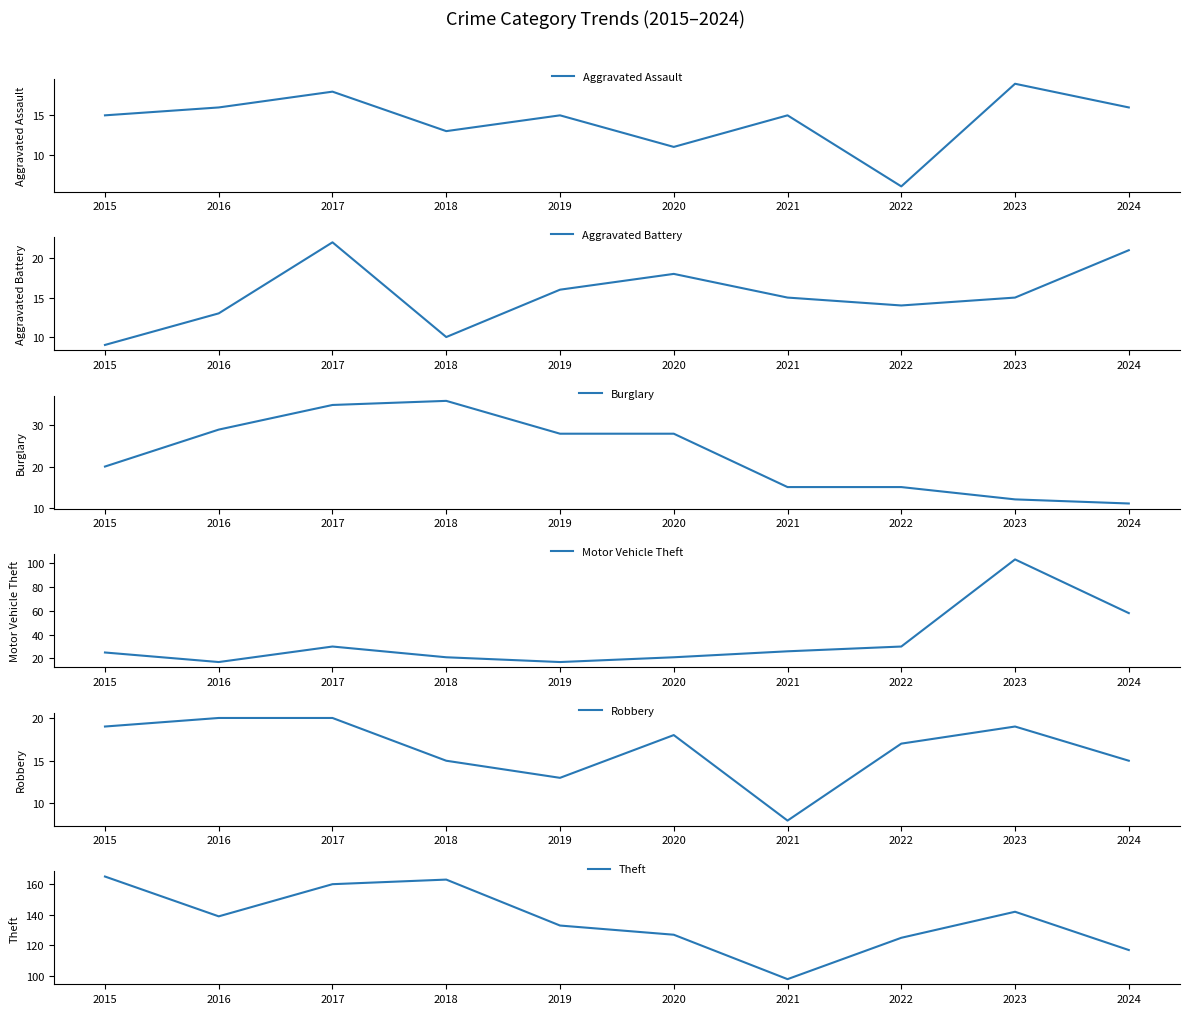

What are all the series names shown in the legend?

Aggravated Assault, Aggravated Battery, Burglary, Motor Vehicle Theft, Robbery, Theft